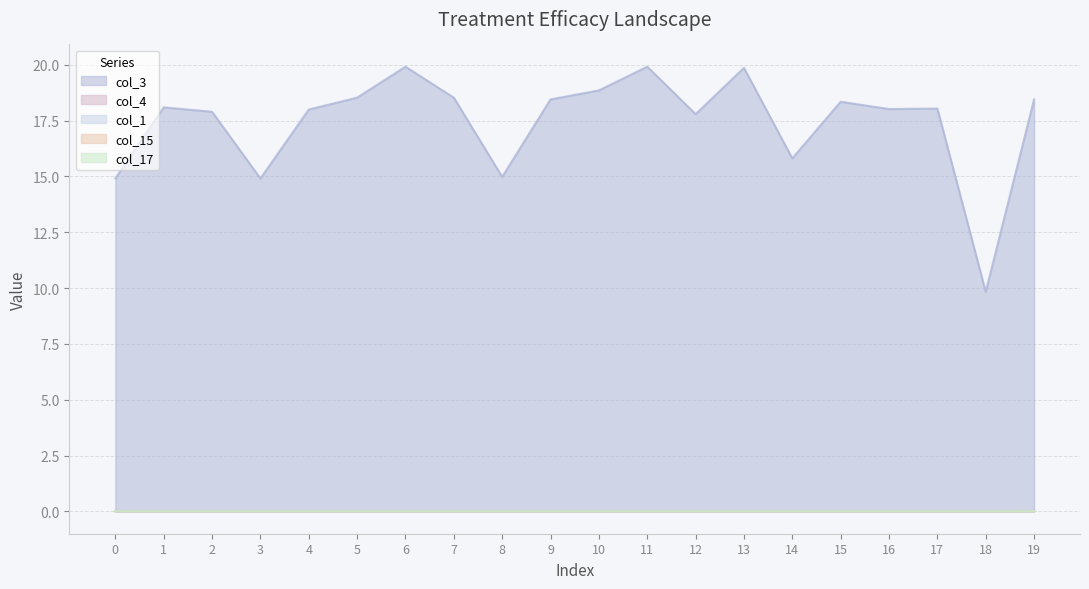

True or false: col_17 and col_3 intersect in this chart.

False